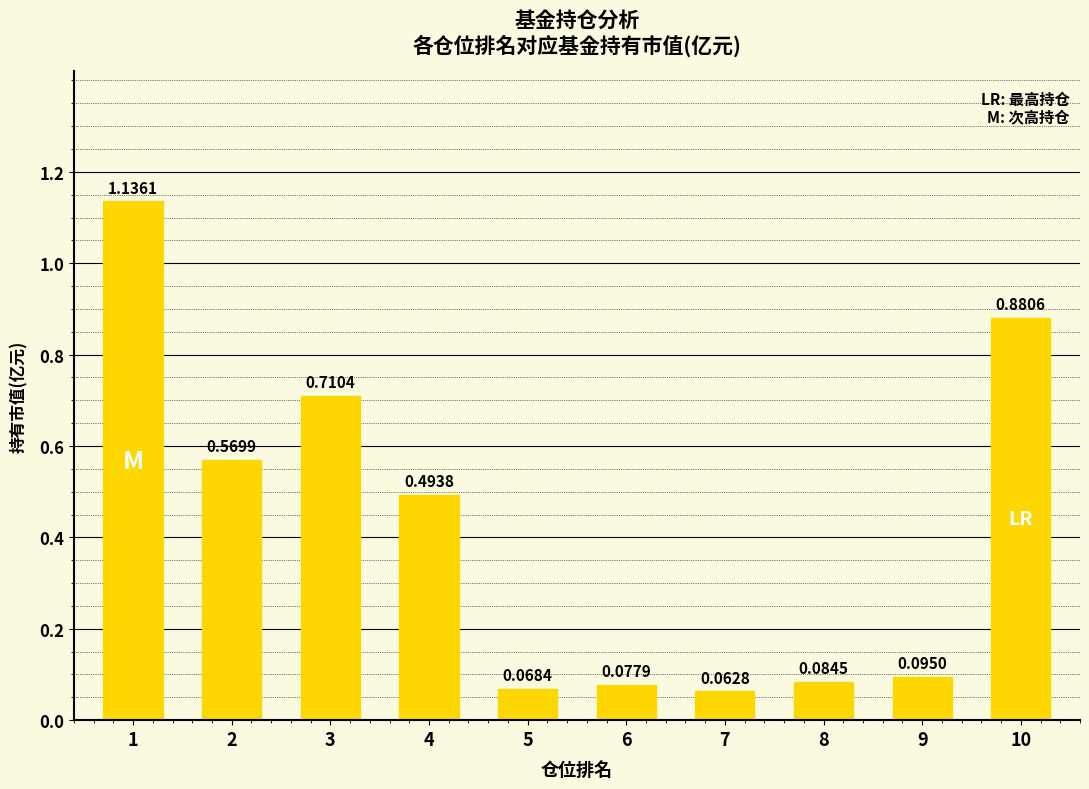

How many bars are there in total?

10